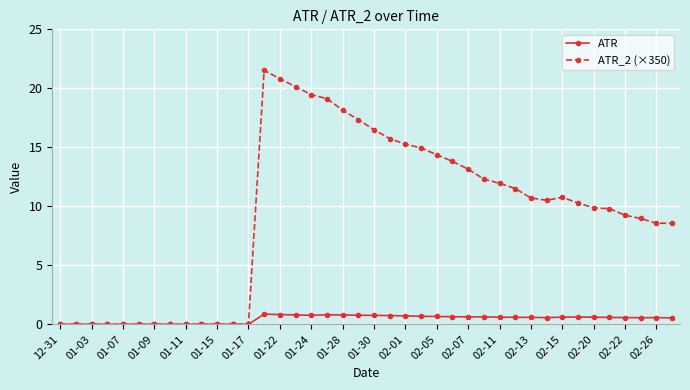

Does the chart have visible grid lines?

Yes